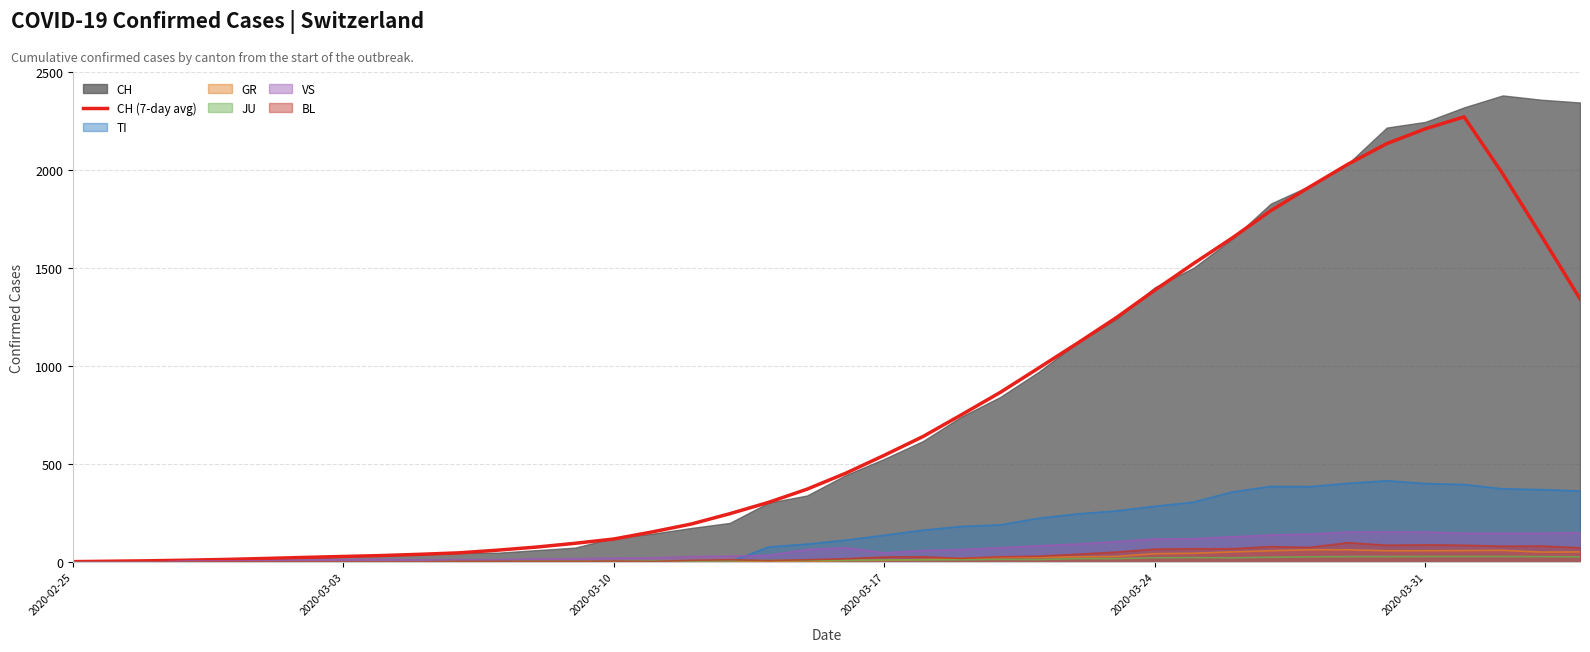

What is the maximum value for GR?

63.0